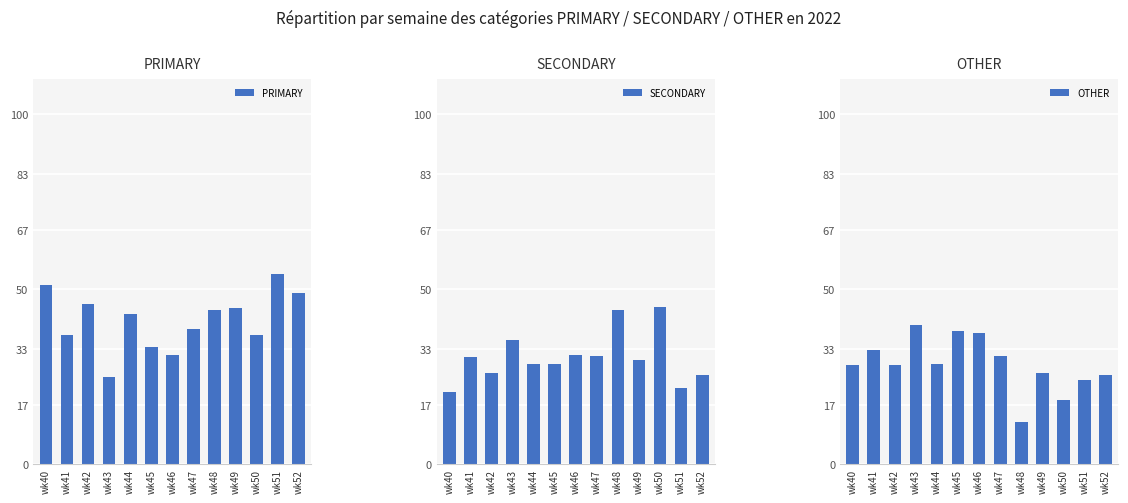

Reading left to right, what are all the values shown in this chart?

PRIMARY: wk40=51.3	wk41=37.0	wk42=45.7	wk43=25.0	wk44=42.9	wk45=33.3	wk46=31.2	wk47=38.5	wk48=44.0	wk49=44.4	wk50=36.8	wk51=54.3	wk52=48.9
SECONDARY: wk40=20.5	wk41=30.4	wk42=26.1	wk43=35.4	wk44=28.6	wk45=28.6	wk46=31.2	wk47=30.8	wk48=44.0	wk49=29.6	wk50=44.7	wk51=21.7	wk52=25.5
OTHER: wk40=28.2	wk41=32.6	wk42=28.3	wk43=39.6	wk44=28.6	wk45=38.1	wk46=37.5	wk47=30.8	wk48=12.0	wk49=25.9	wk50=18.4	wk51=23.9	wk52=25.5